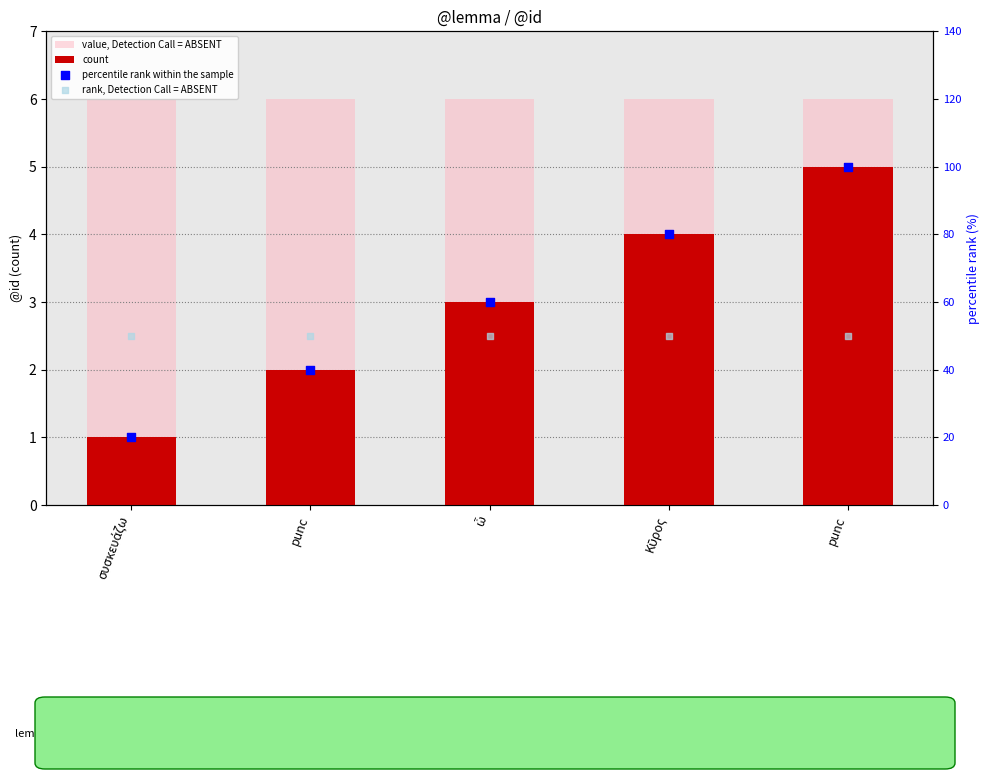

Which series has the largest total across all categories?

percentile rank within the sample